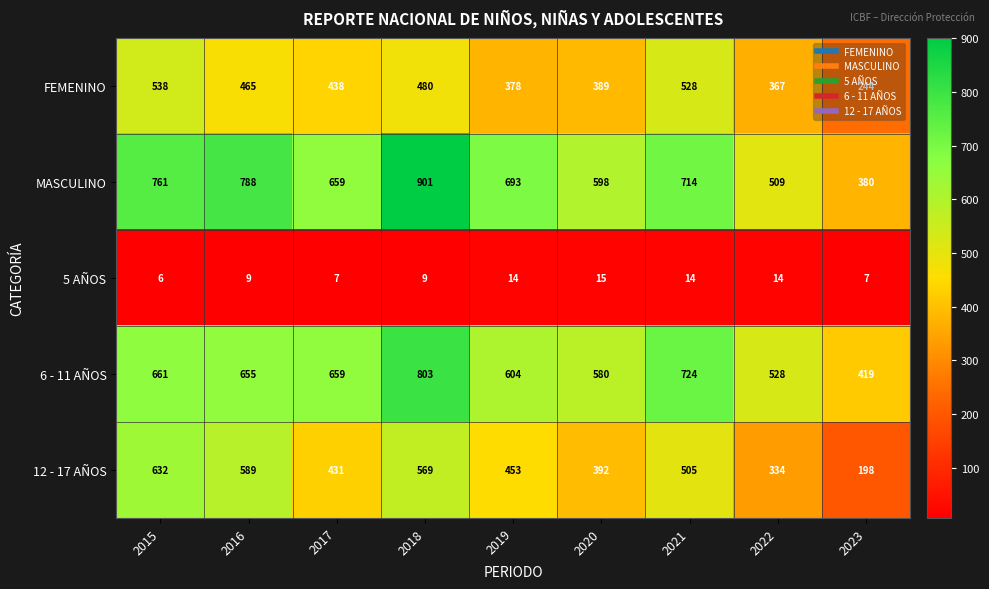

Which label corresponds to the smallest value in the chart?

2015